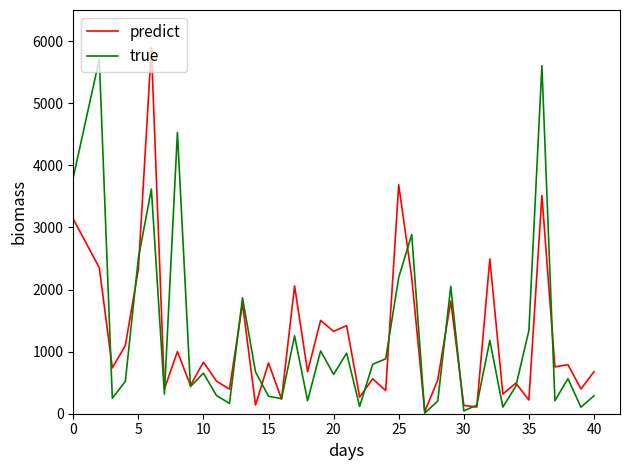

In true, how many points are lower than both neighbors (excluding endpoints)?

13